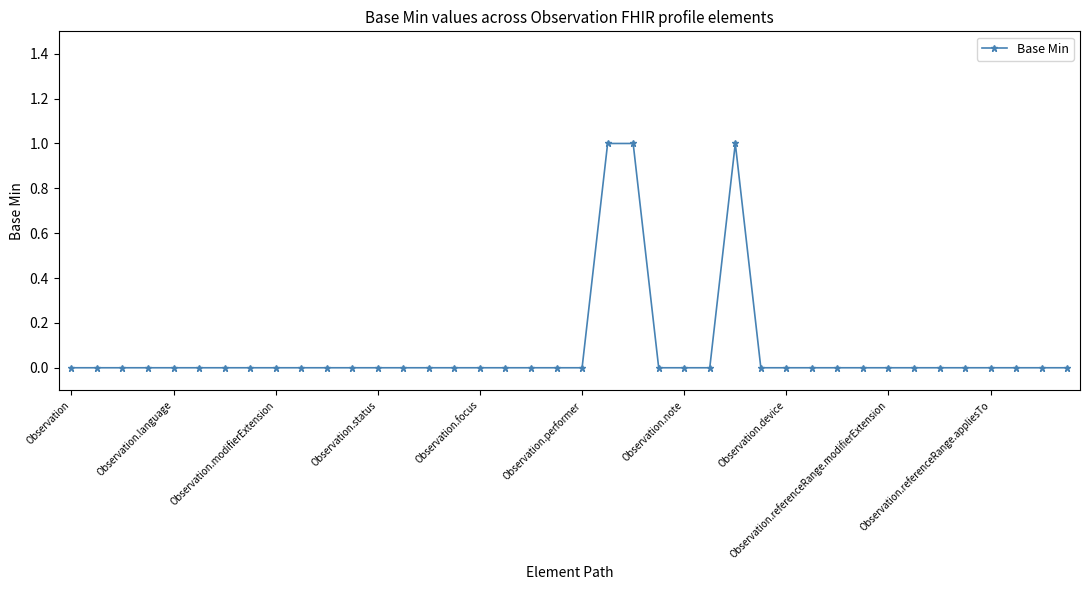

True or false: there are more than 0 points higher than both neighbors.

True